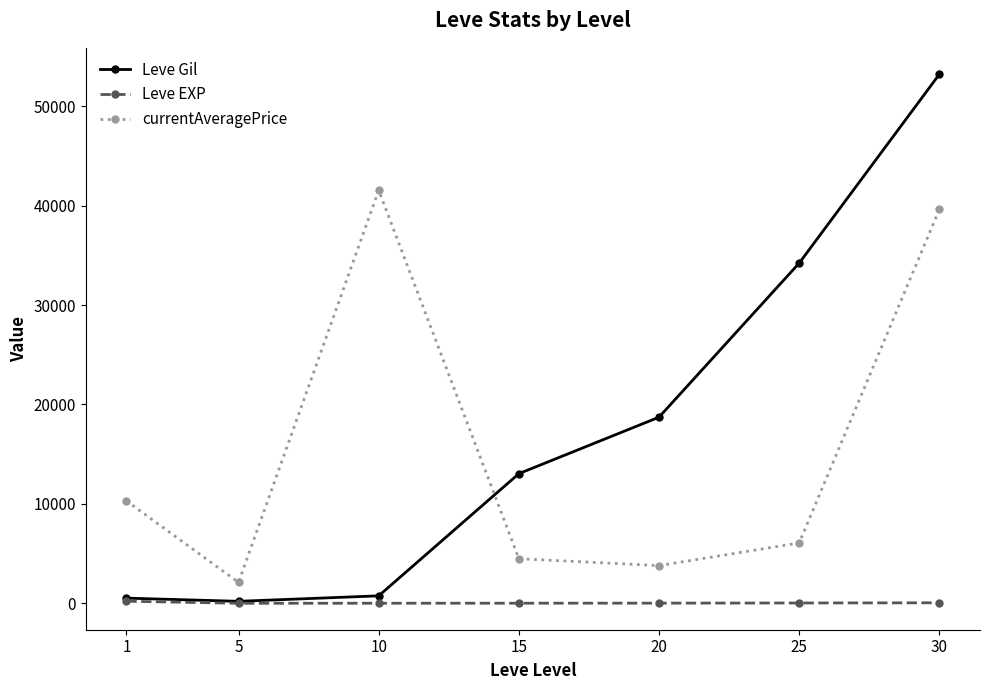

Is the value of currentAveragePrice at 30 greater than the value of Leve Gil at 30?

No